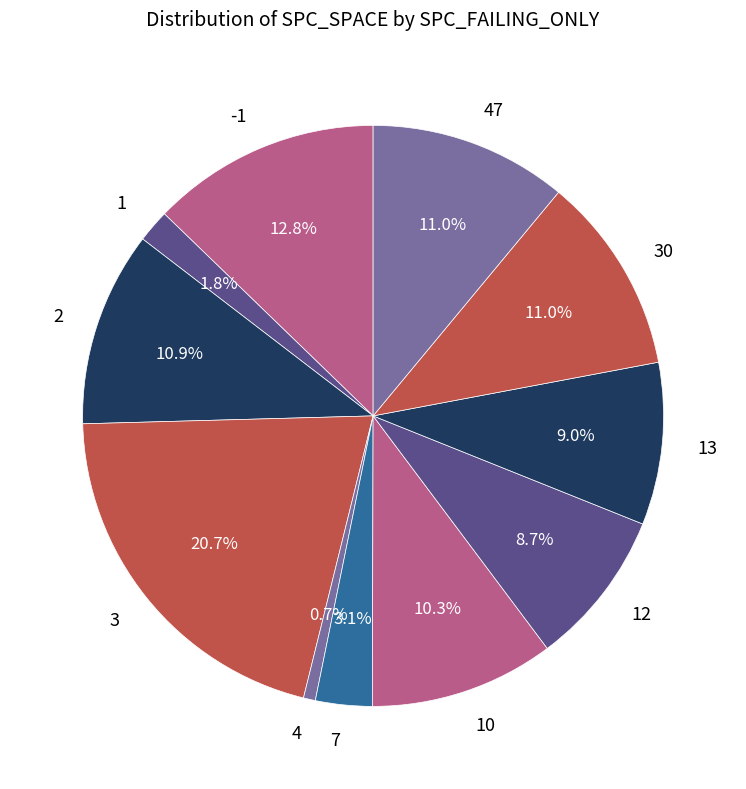

How many segments does this pie chart have?

11